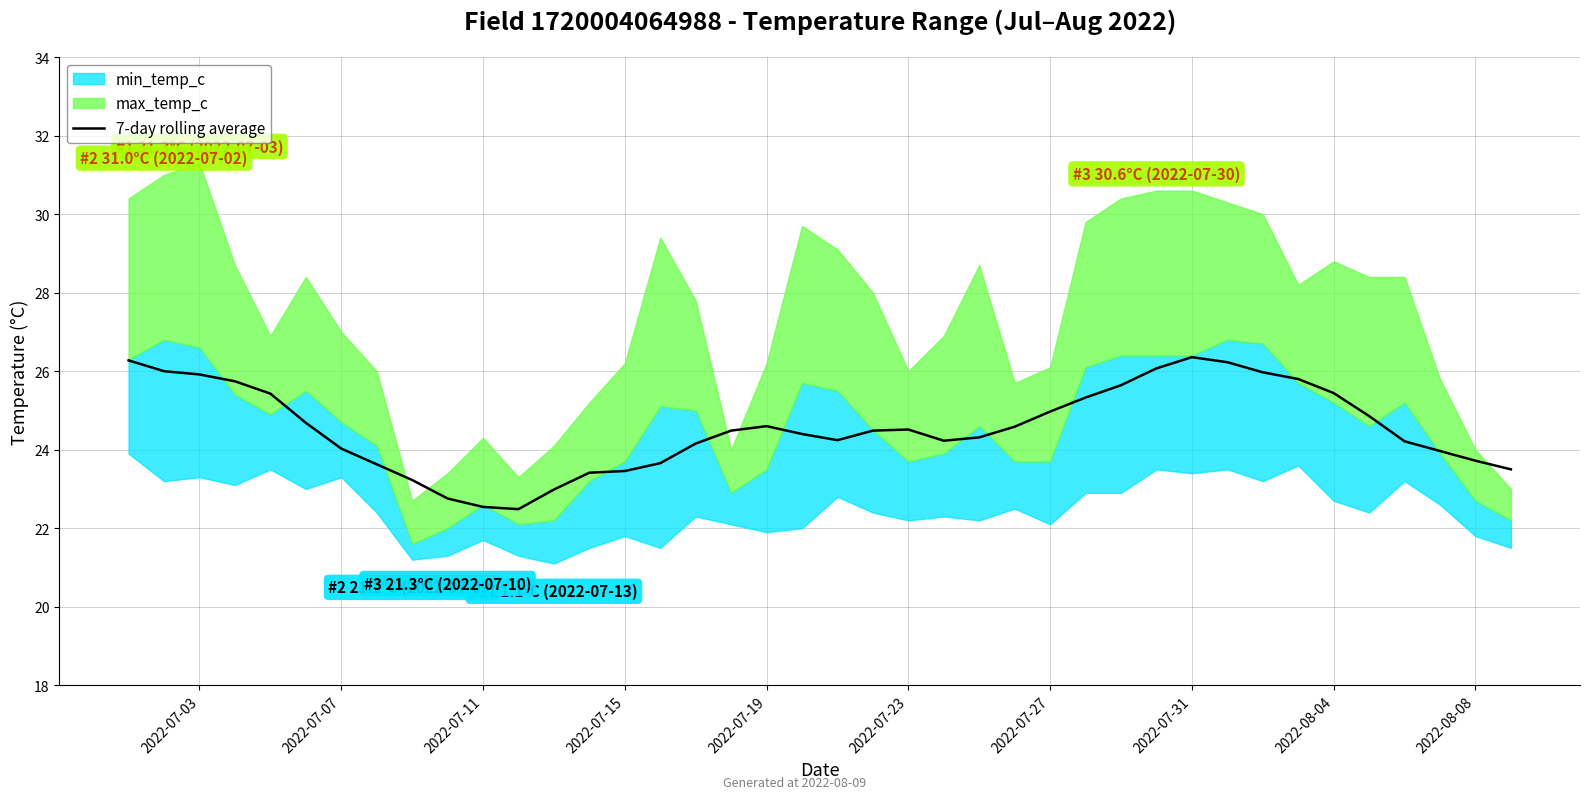

How many lines are shown in the chart?

1